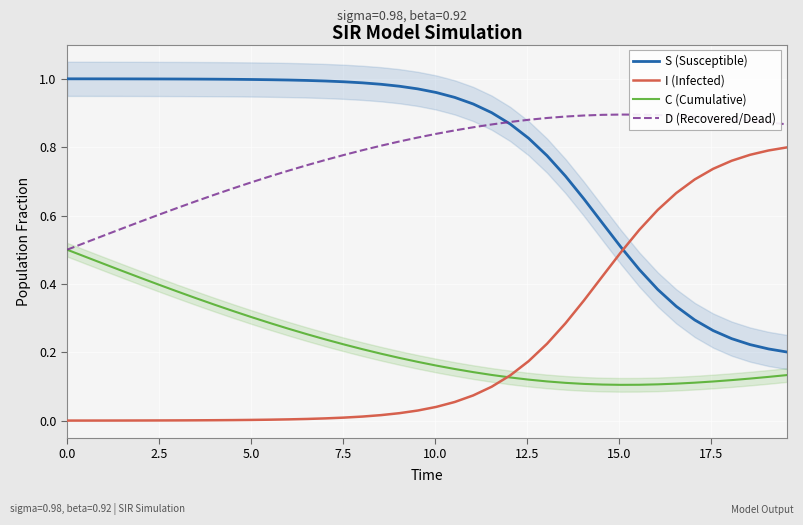

True or false: C (Cumulative) and S (Susceptible) cross at least once.

False